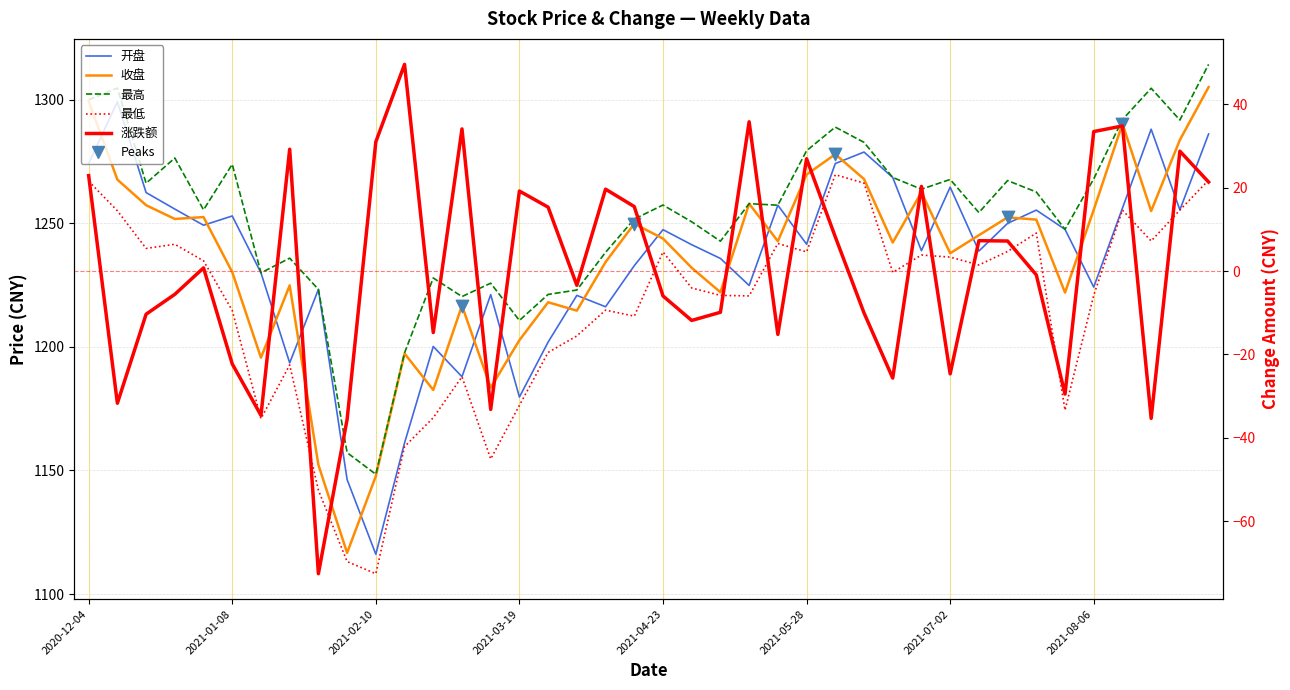

At which category is the sum across all series the highest?

2021-09-03